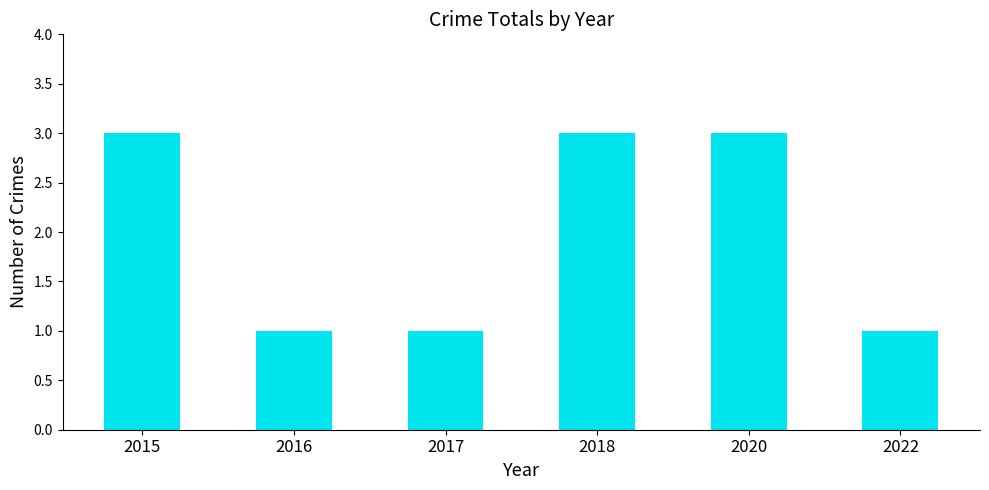

What is the sum of all values?

12